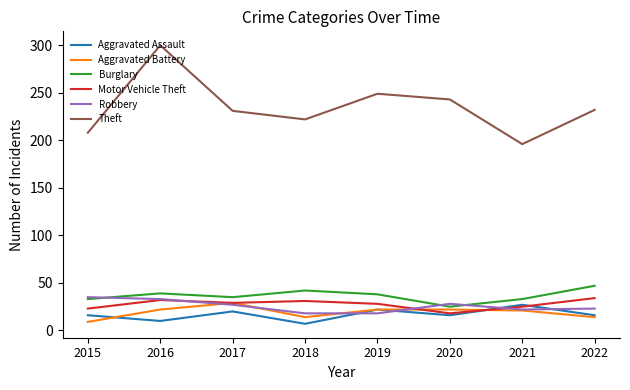

What is the smallest value displayed?

7